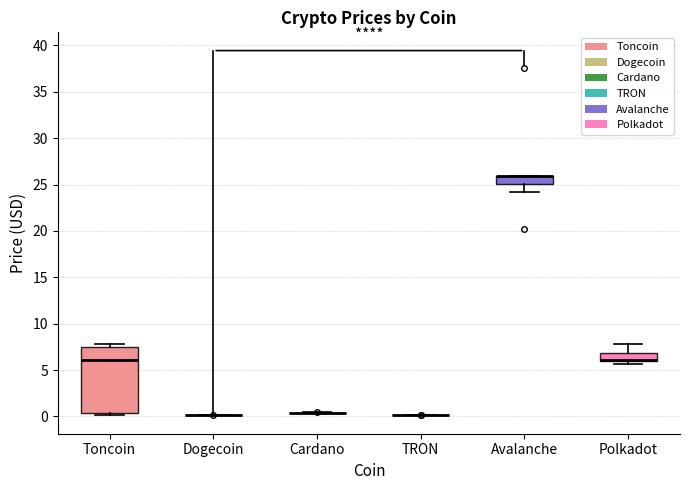

Reading left to right, transcribe this box plot: for each box, give where its median line is, the range the box spans, and where its two whiskers end, as read against the y-axis. The values are not printed on the chart, so give them approximately, as read against the axis.

Toncoin: median 6.0, box 0.5 to 7.5, whiskers 0.0 to 8.0
Dogecoin: box collapsed to a line at 0.0, whiskers 0.0 to 0.0
Cardano: box collapsed to a line at 0.5, whiskers 0.5 to 0.5
TRON: box collapsed to a line at 0.0, whiskers 0.0 to 0.0
Avalanche: median 26.0 (drawn on the box's upper edge), box 25.0 to 26.0, whiskers 24.0 to 26.0
Polkadot: median 6.0 (drawn on the box's lower edge), box 6.0 to 7.0, whiskers 5.5 to 8.0